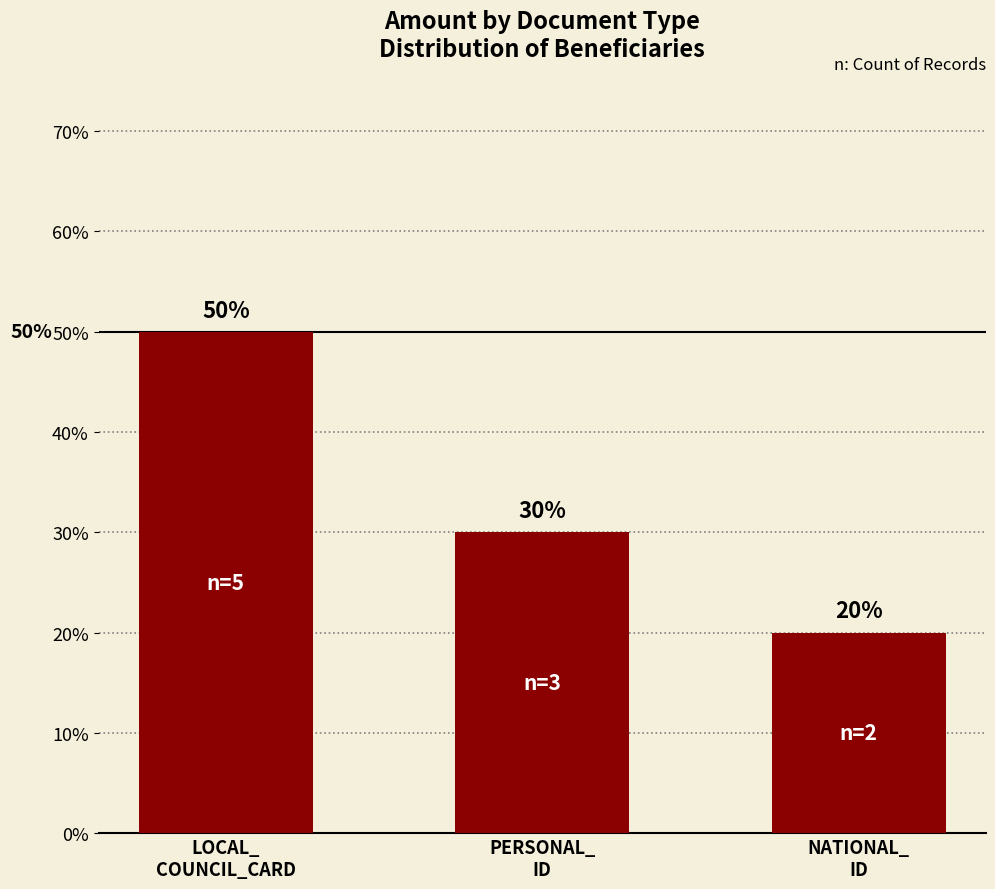

What is the average value?

0.3